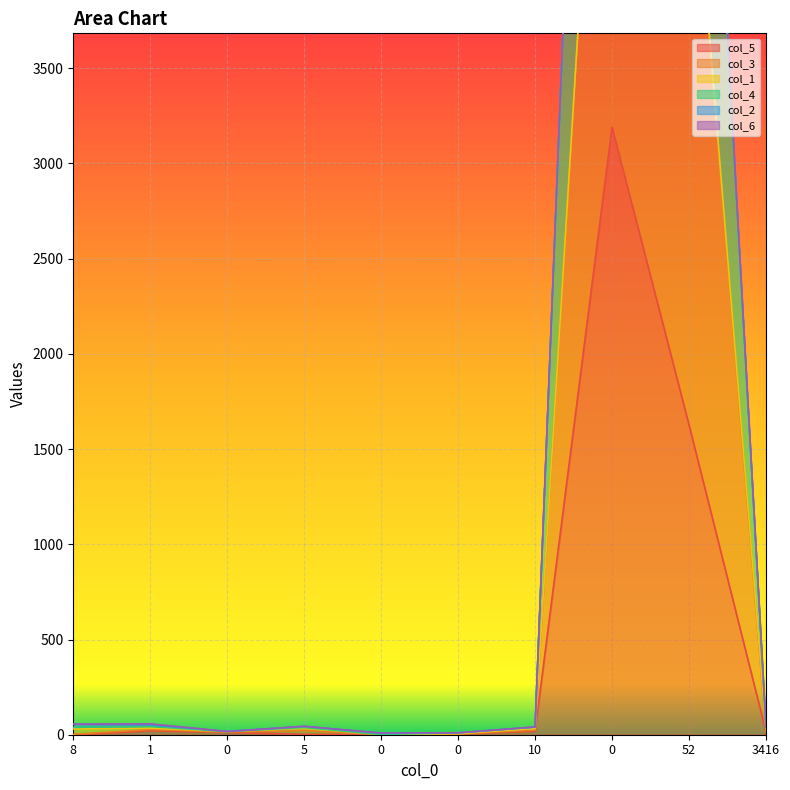

The col_5 series shows 3 at 5. True or false?

False